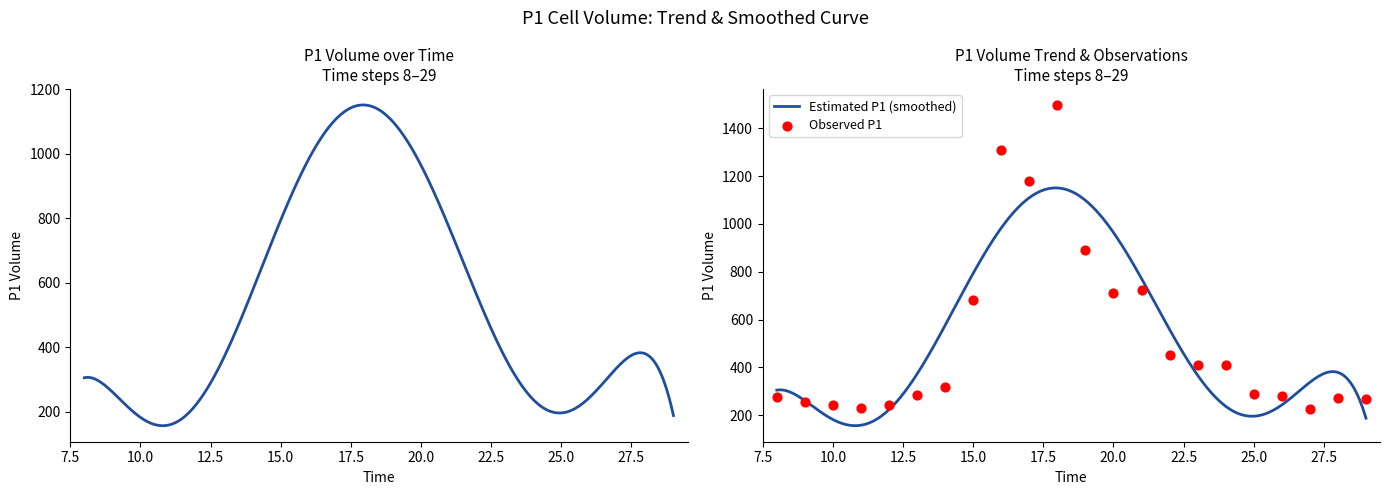

What is the change in value from 14 to 17?

+862